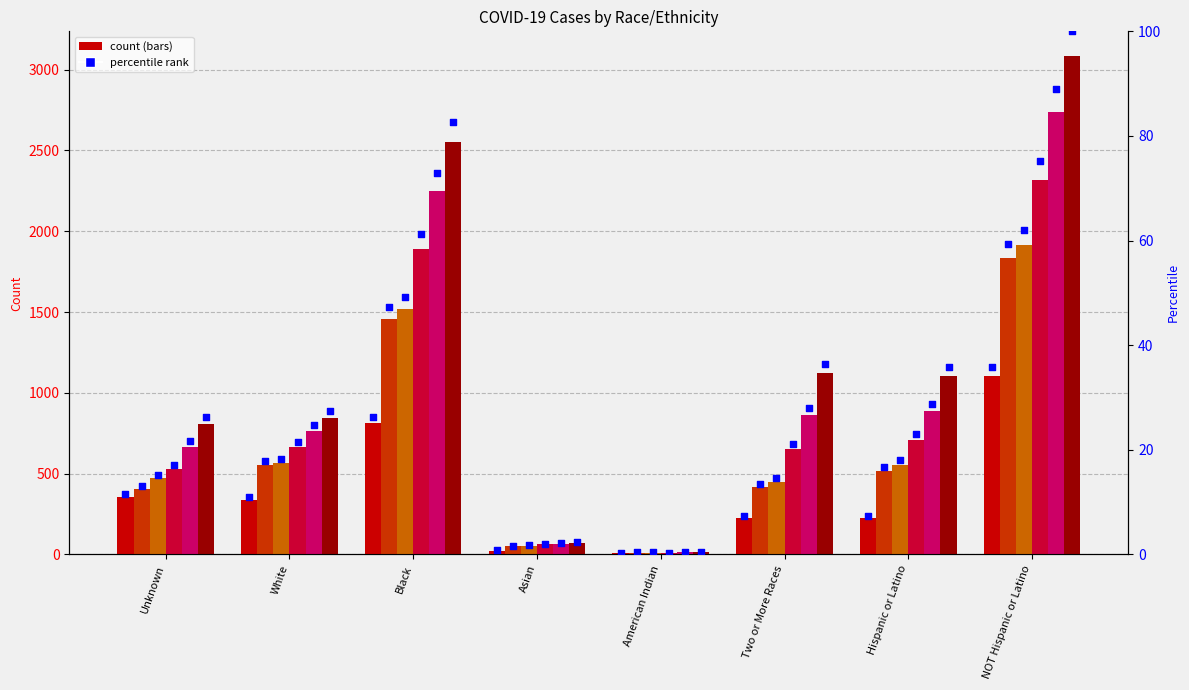

At which category is the sum across all series the highest?

NOT Hispanic or Latino